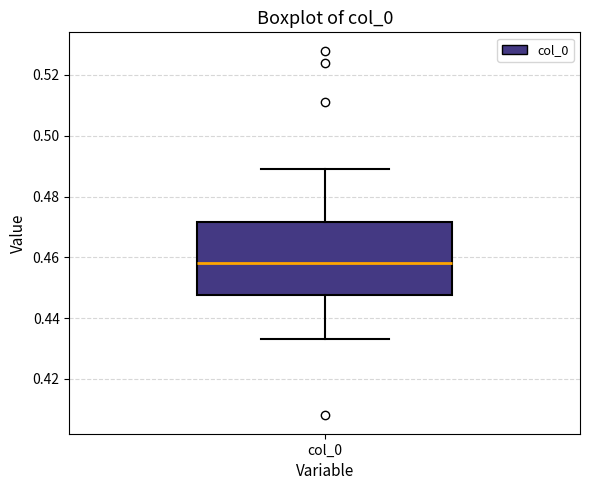

Read this box plot against the y-axis: the position of the median line, the range covered by the box, and the ends of both whiskers. The values are not printed on the chart, so give them approximately, as read against the axis.

median 0.458, box 0.448 to 0.472, whiskers 0.434 to 0.490